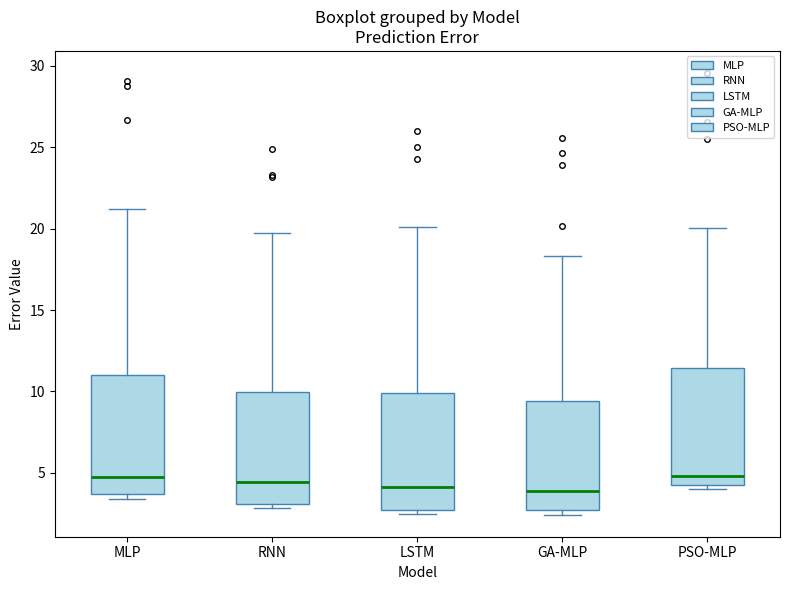

Reading left to right, transcribe this box plot: for each box, give where its median line is, the range the box spans, and where its two whiskers end, as read against the y-axis. The values are not printed on the chart, so give them approximately, as read against the axis.

MLP: median 5.0, box 3.5 to 11.0, whiskers 3.5 (just below the box's lower edge) to 21.0
RNN: median 4.5, box 3.0 to 10.0, whiskers 3.0 (just below the box's lower edge) to 19.5
LSTM: median 4.0, box 2.5 to 10.0, whiskers 2.5 (just below the box's lower edge) to 20.0
GA-MLP: median 4.0, box 2.5 to 9.5, whiskers 2.5 (just below the box's lower edge) to 18.5
PSO-MLP: median 5.0, box 4.5 to 11.5, whiskers 4.0 to 20.0